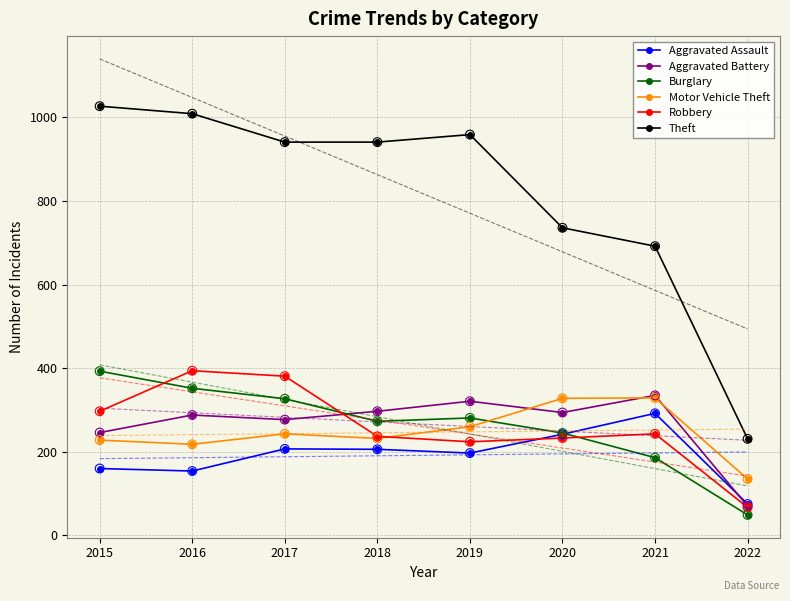

At how many categories does at least one series exceed 764?

5